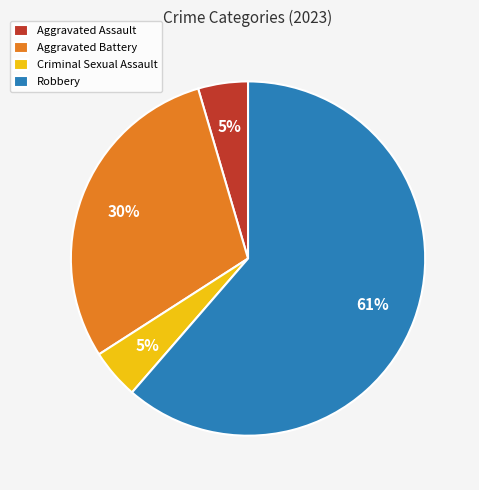

What percentage is the Aggravated Assault slice, to the nearest percent?

5%